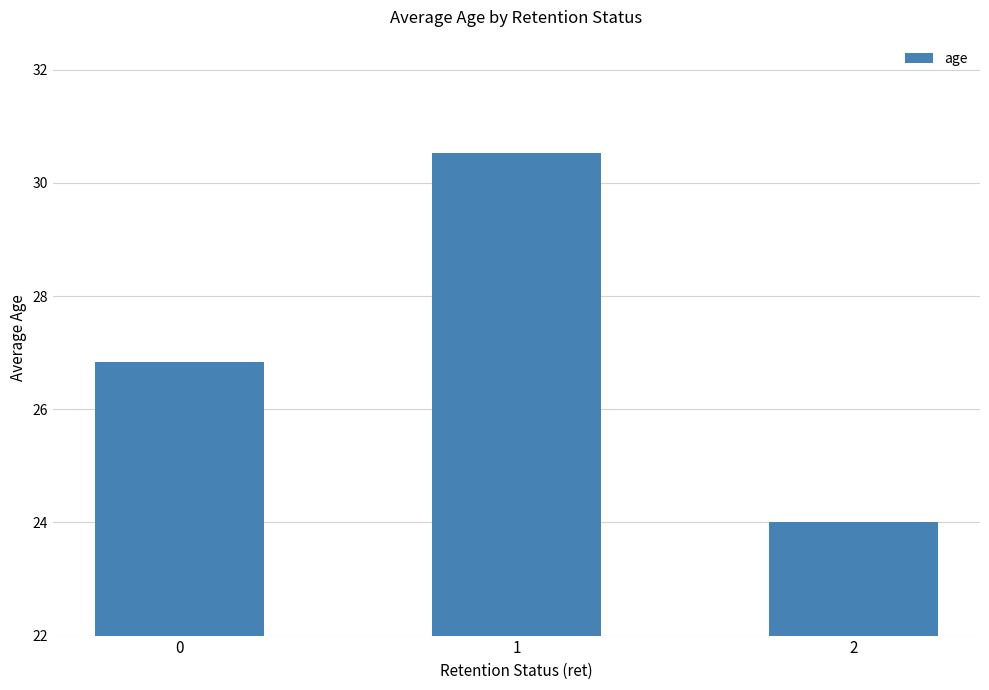

What is the value of the 2nd bar from the left?

30.5